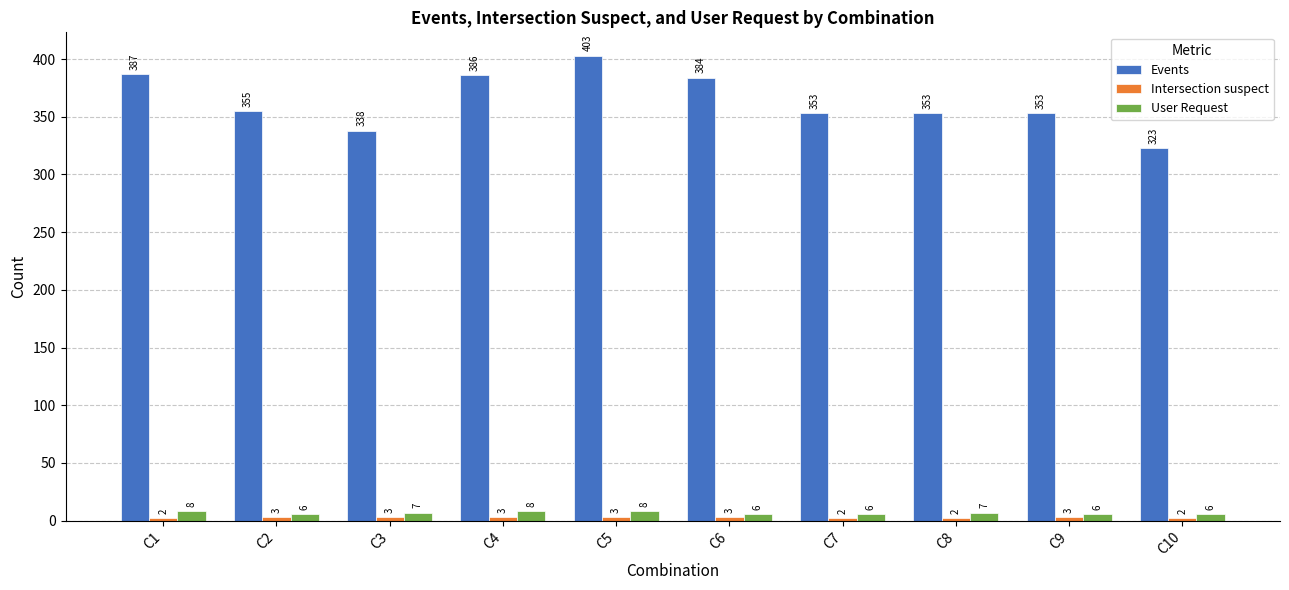

Which label corresponds to the largest value in the chart?

C5